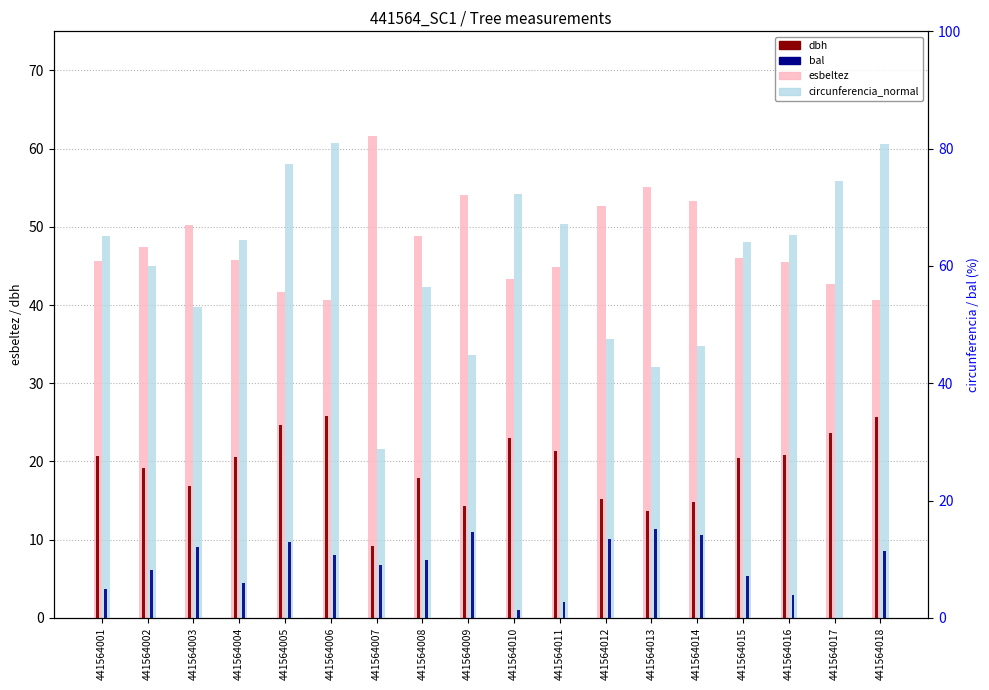

What is the difference between the maximum and minimum values in the dbh series?

16.6